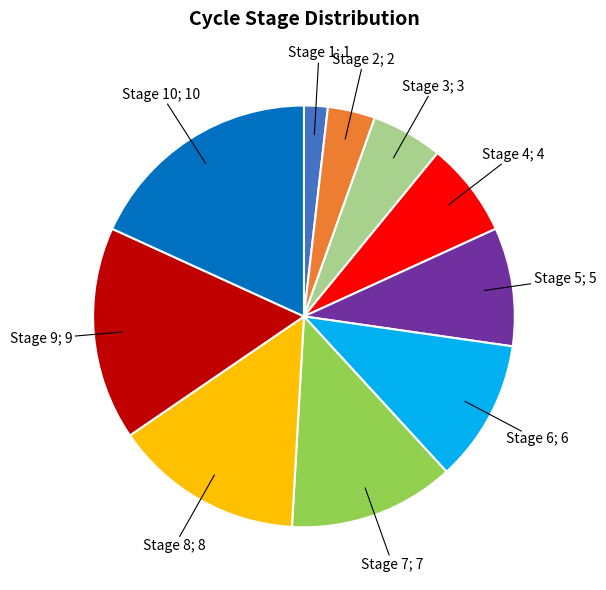

Is there a majority slice in this chart?

No